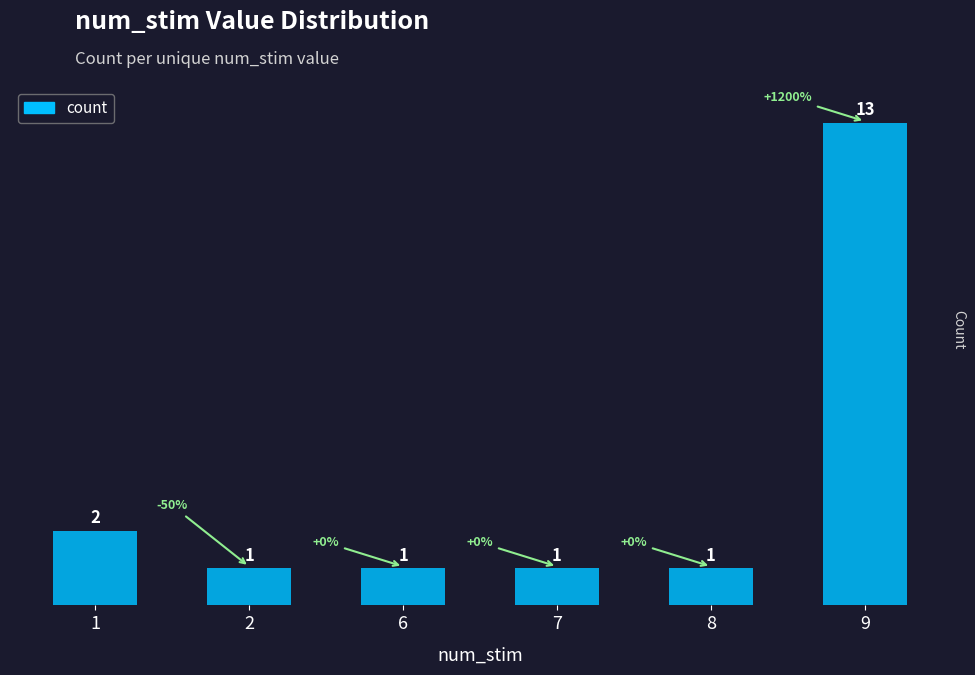

How many bars are there in total?

6